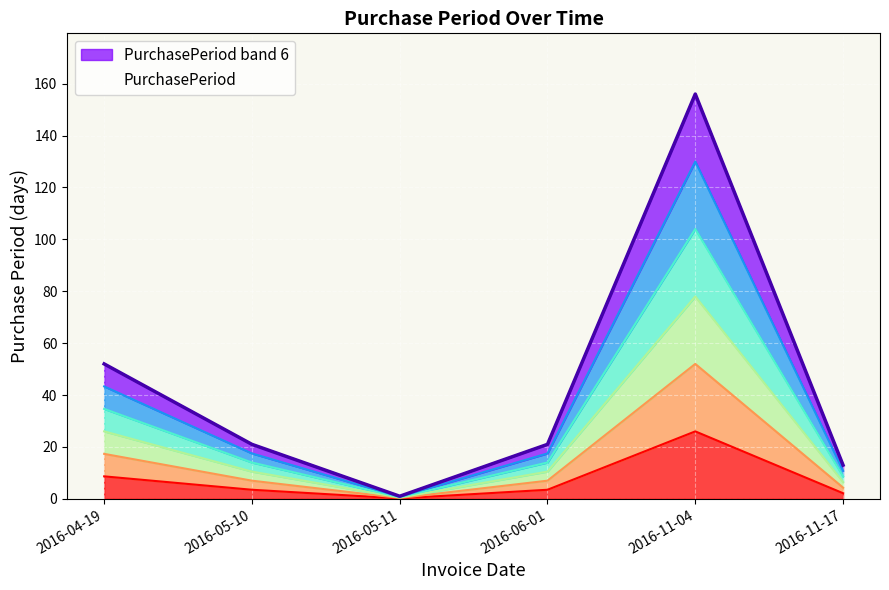

Rank the categories by value from highest to lowest.

2016-11-04, 2016-04-19, 2016-05-10, 2016-06-01, 2016-11-17, 2016-05-11